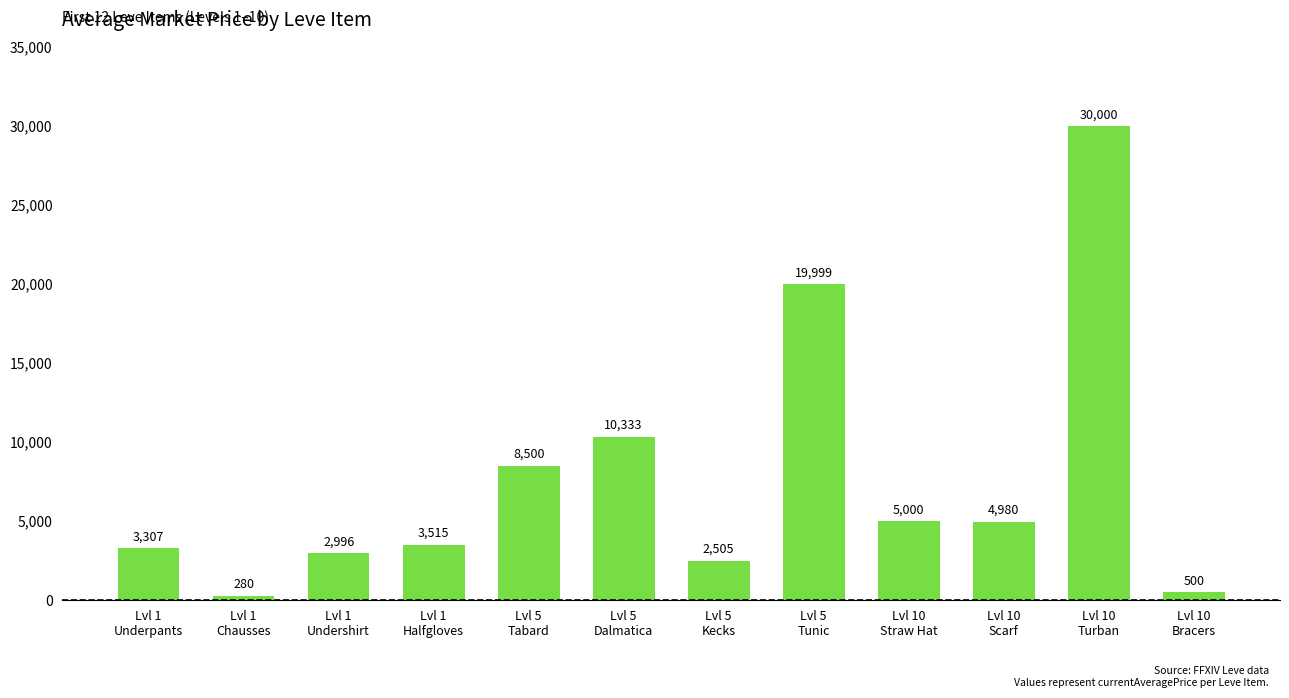

What is the difference between the second highest and minimum values?

19719.5